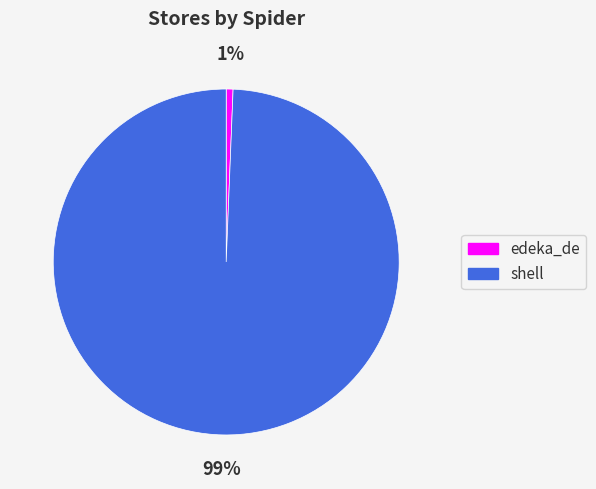

To the nearest percent, what portion does edeka_de represent?

1%